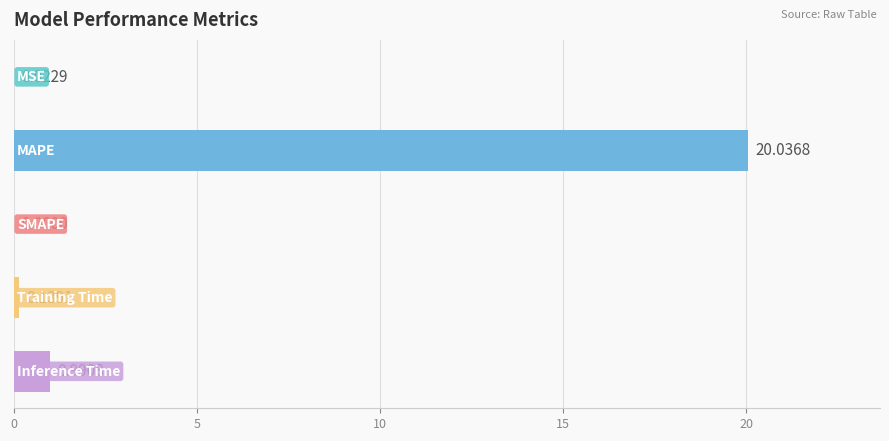

What is the sum of all values?

21.2